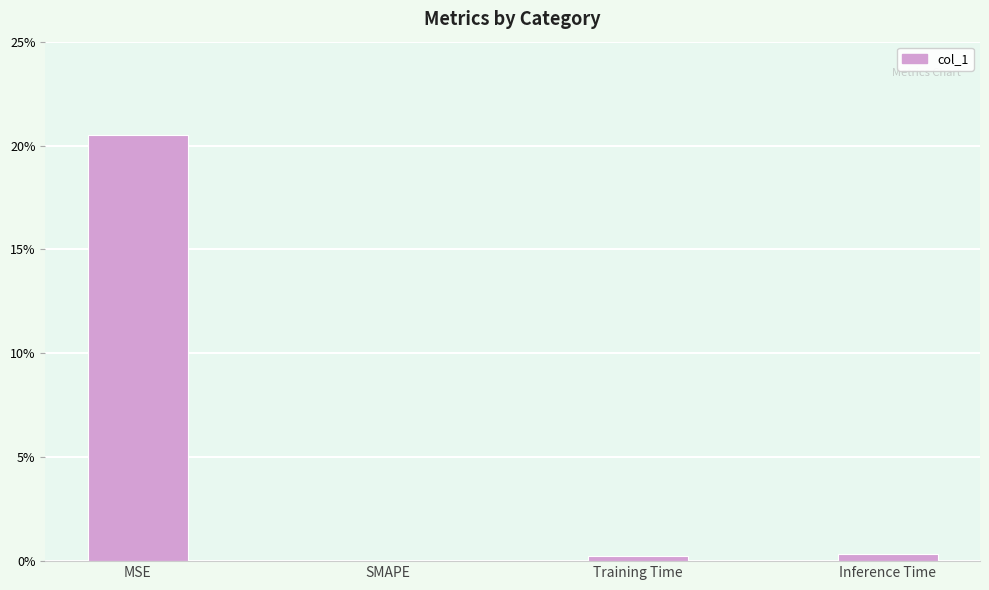

Count the number of data series in this chart.

1